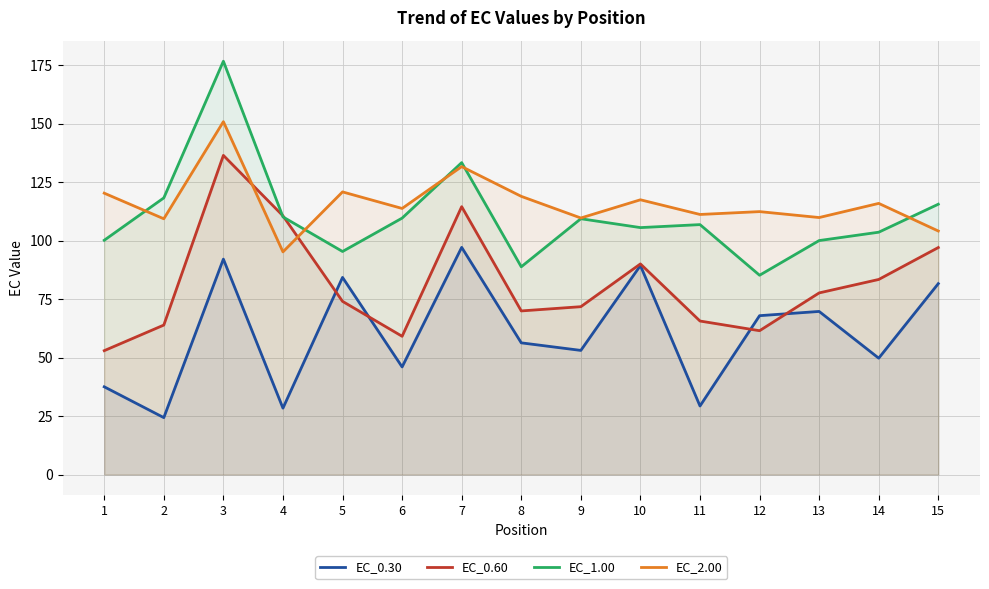

What value does the EC_2.00 series have at 1?

120.3